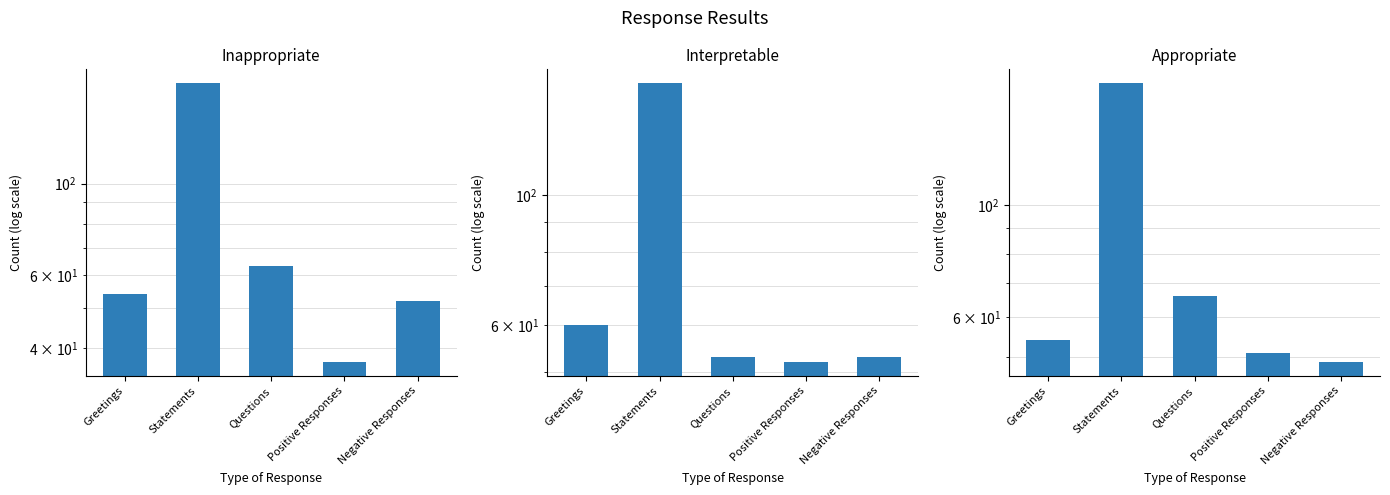

Rank the series by their maximum value, from highest to lowest.

Inappropriate, Appropriate, Interpretable